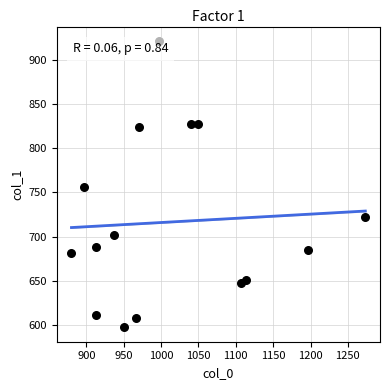

What is the range of X values (max minus min)?

393.3